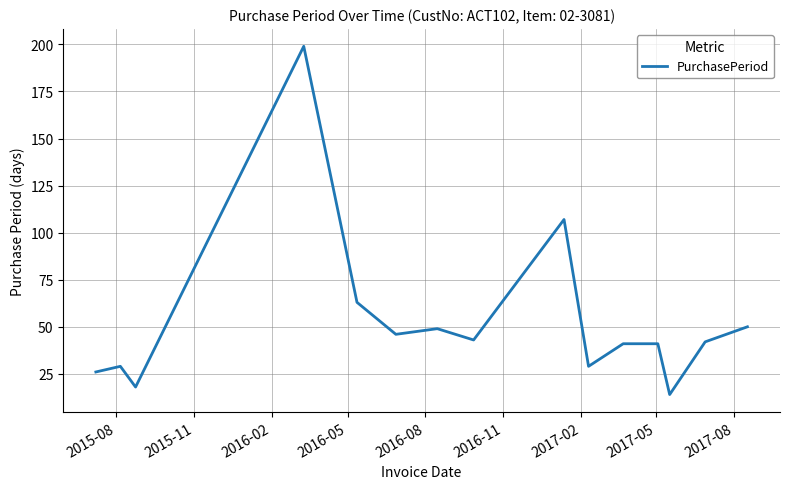

What is the minimum value shown in the chart?

14